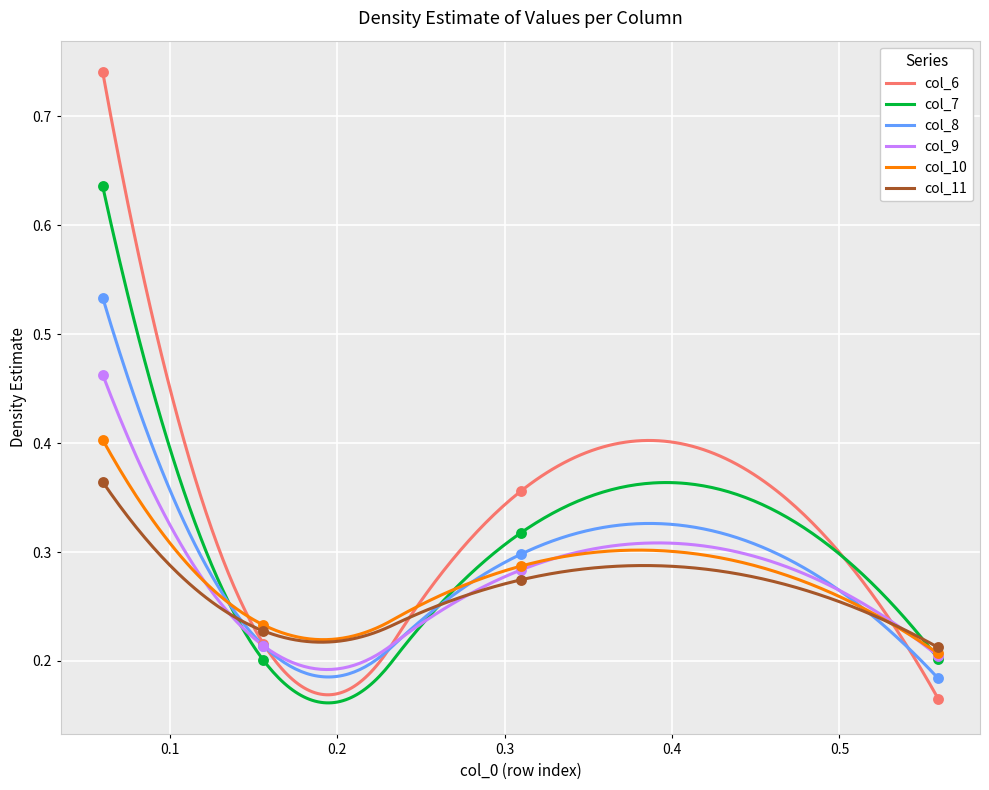

Which series has the largest Y range (max minus min)?

col_6